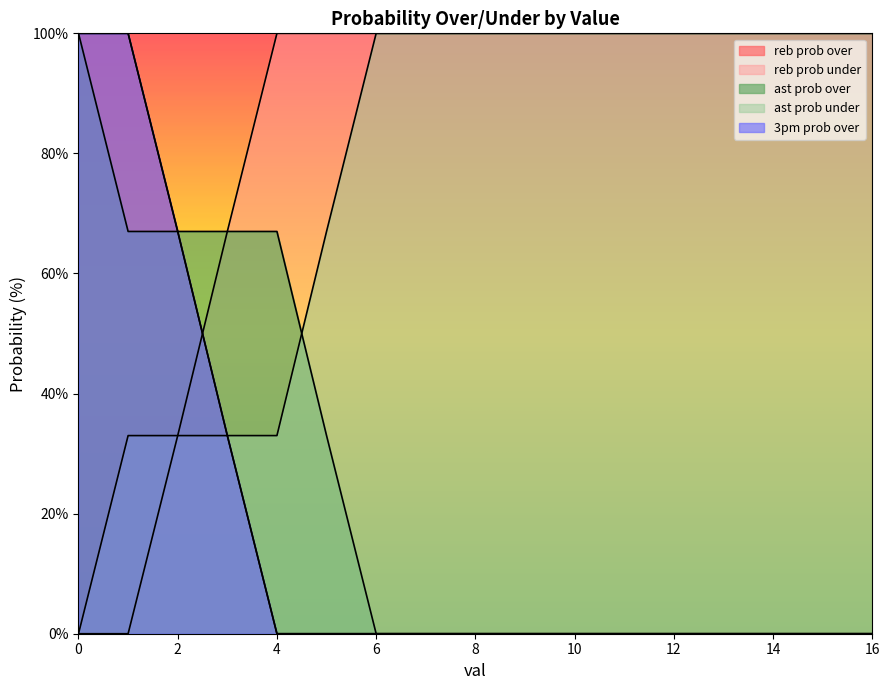

Which series has the largest total across all categories?

reb prob under